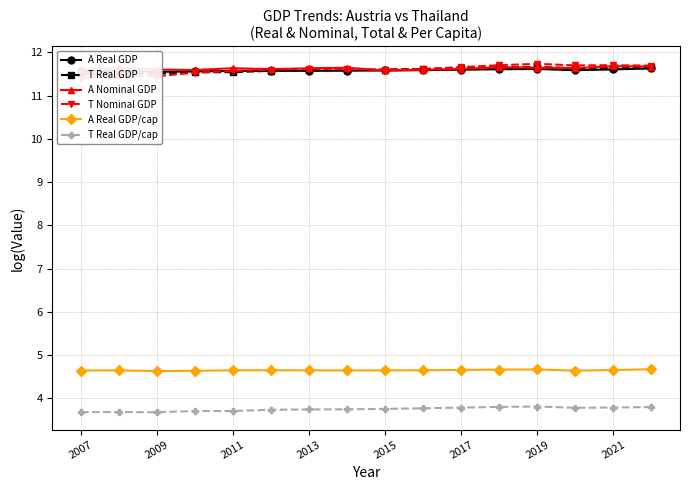

True or false: A Nominal GDP has more than 1 interior local peaks.

True